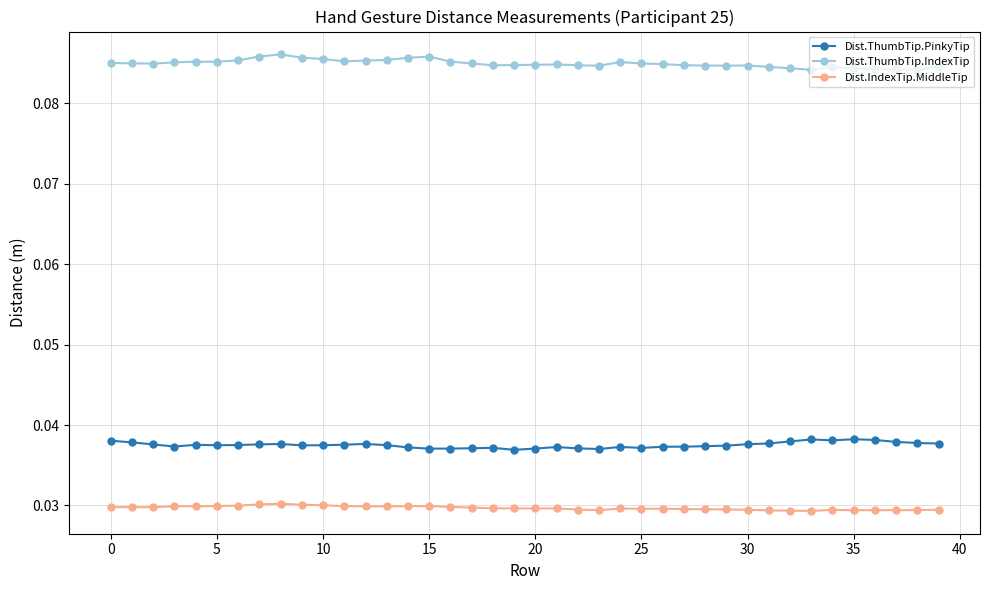

Count the Dist.IndexTip.MiddleTip values in the range 0 to 1.

40